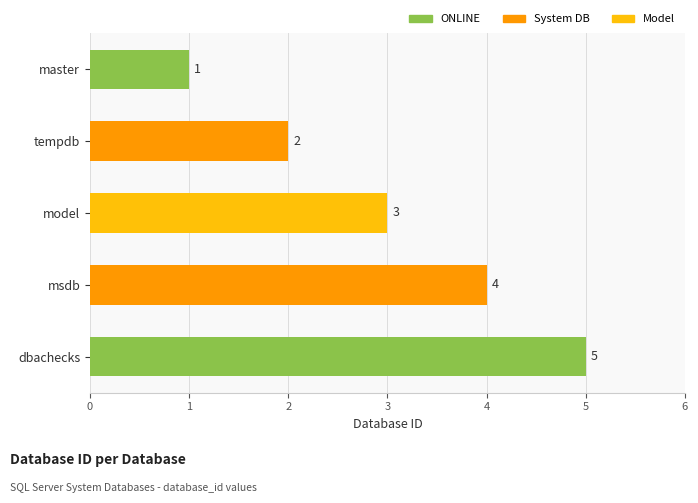

Rank the categories by value from highest to lowest.

dbachecks, msdb, model, tempdb, master